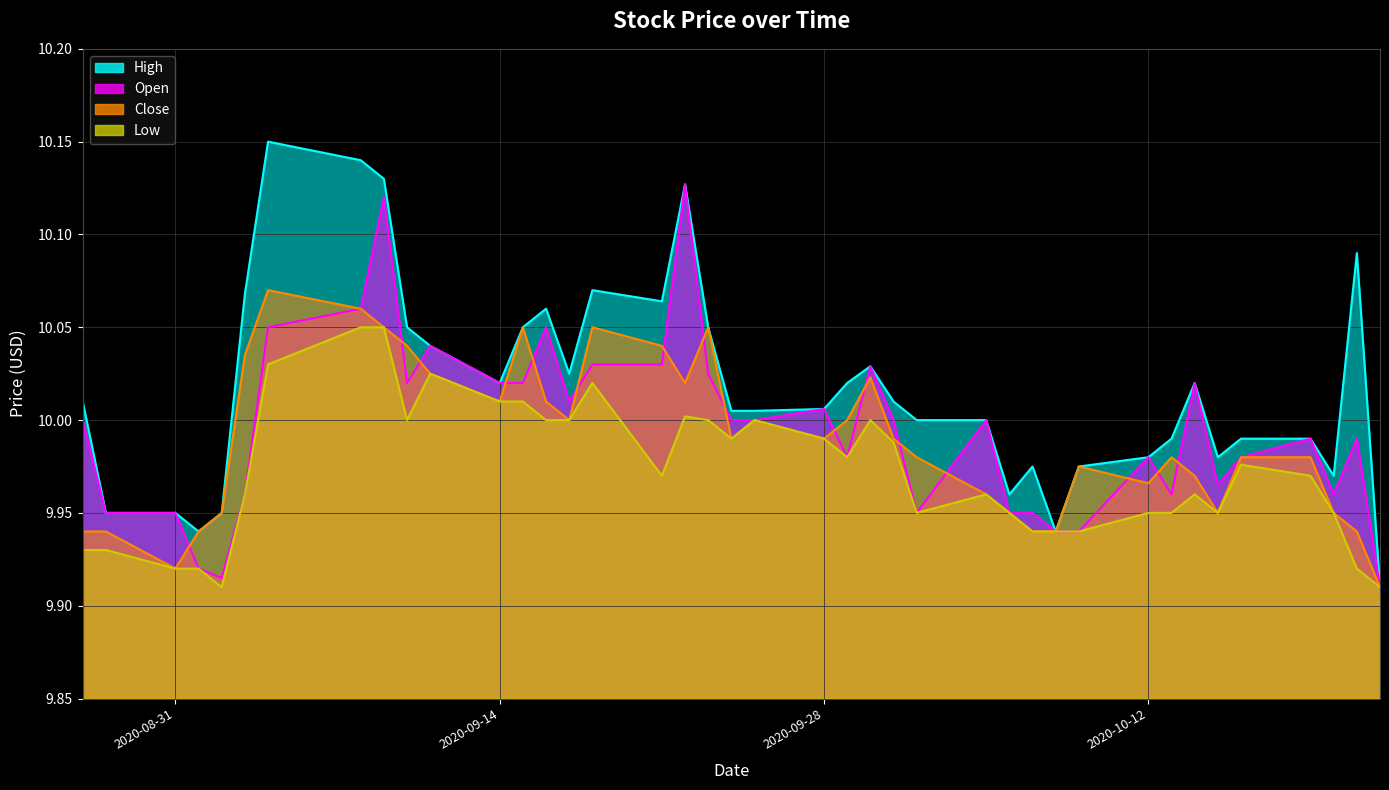

True or false: Open and Low intersect in this chart.

False